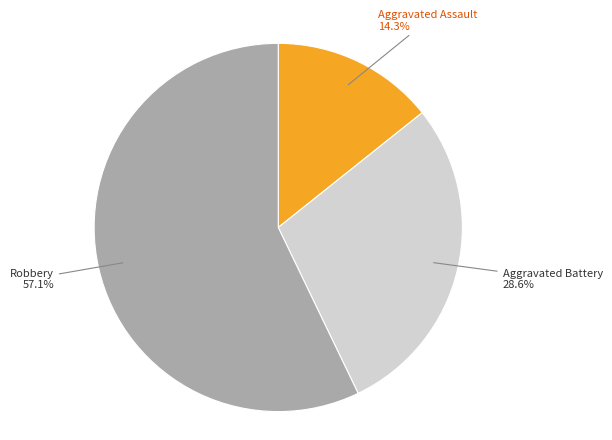

To the nearest percent, what is the combined percentage of Robbery and Aggravated Battery?

86%